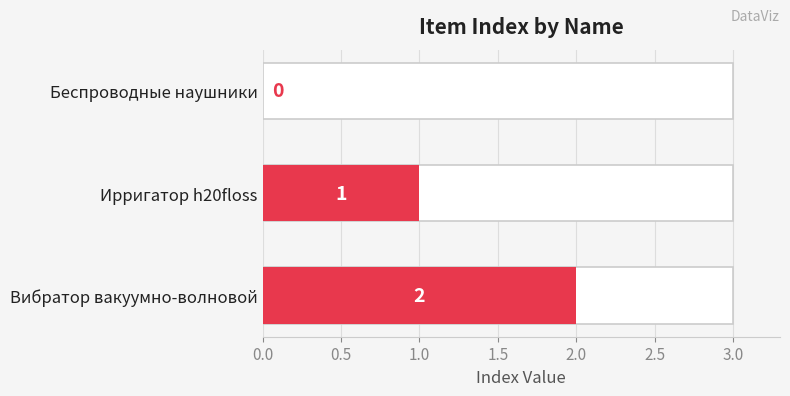

What position from the right is Беспроводные наушники?

3